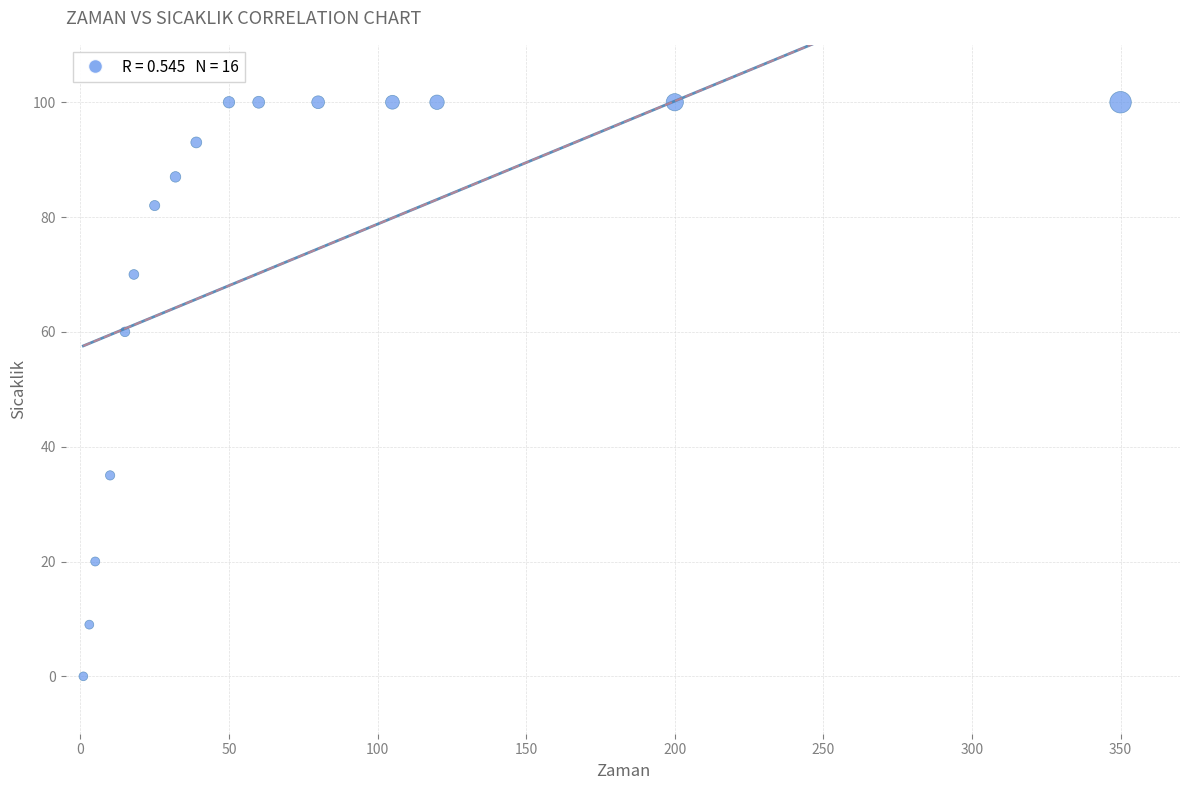

What is the range of X values (max minus min)?

349